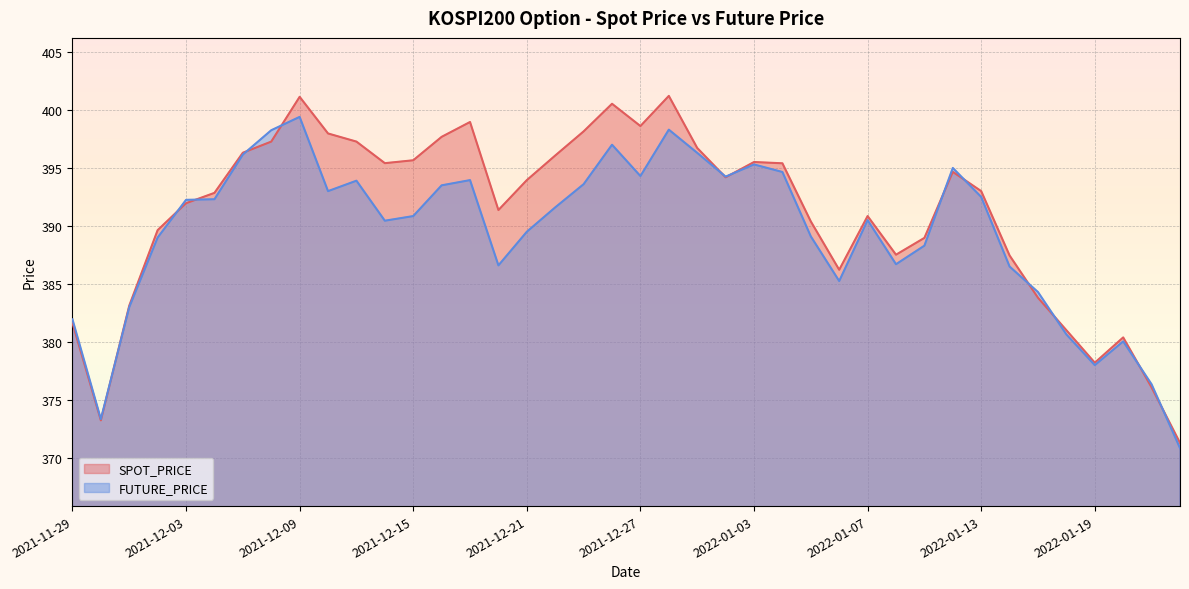

Where is FUTURE_PRICE nearest to the value 385?

2022-01-06